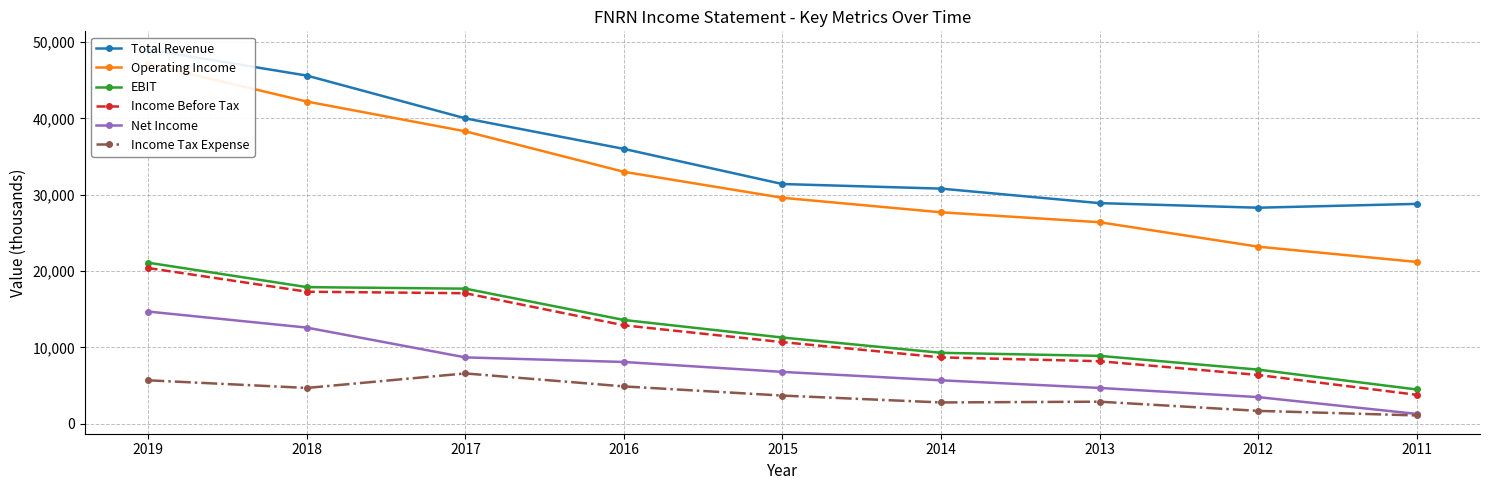

List the labels in order of Income Before Tax value, largest first.

2019, 2018, 2017, 2016, 2015, 2014, 2013, 2012, 2011